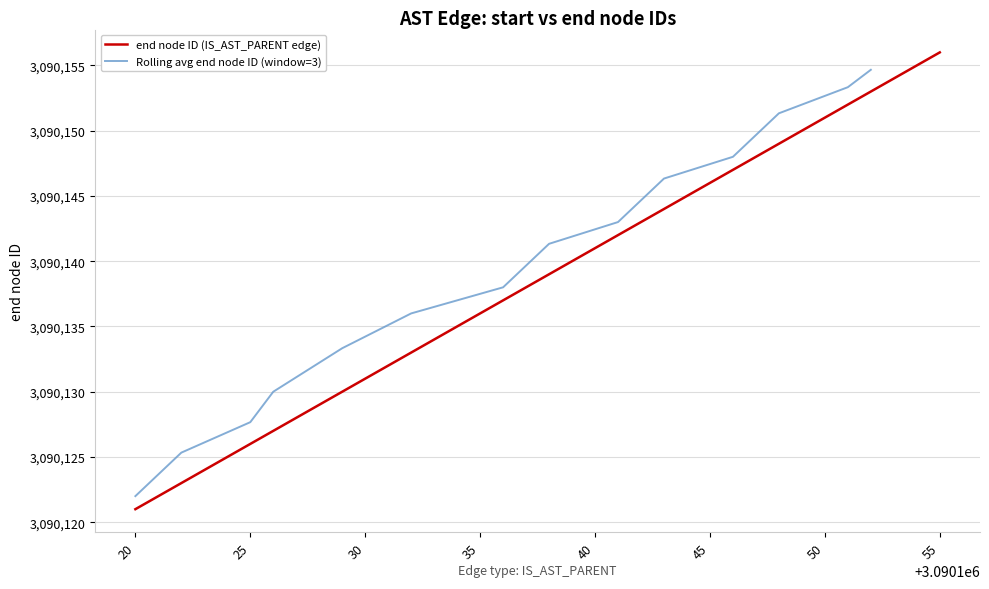

What is the greatest value displayed?

3090156